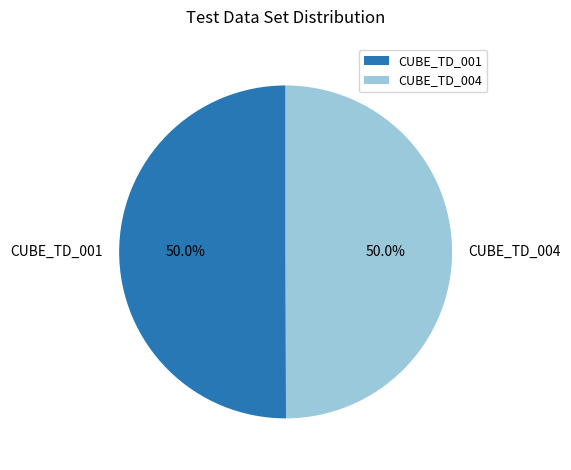

What is the ratio of the value at CUBE_TD_004 to the value at CUBE_TD_001?

1.0